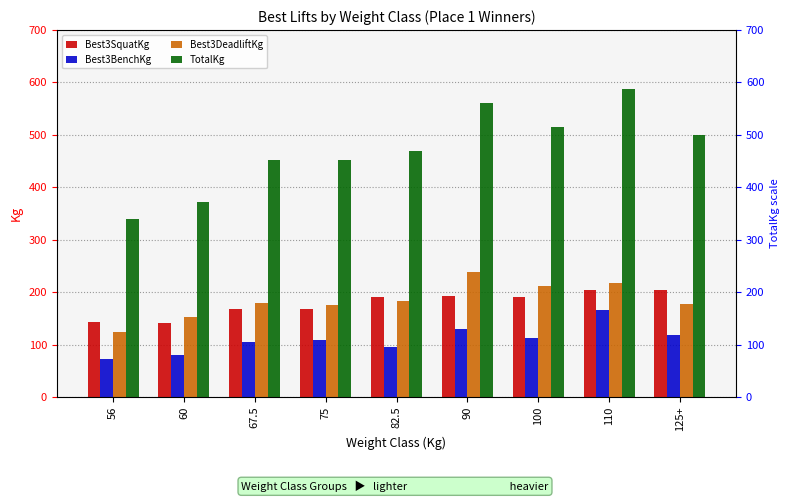

List the series in order of their peak value, lowest first.

Best3BenchKg, Best3SquatKg, Best3DeadliftKg, TotalKg